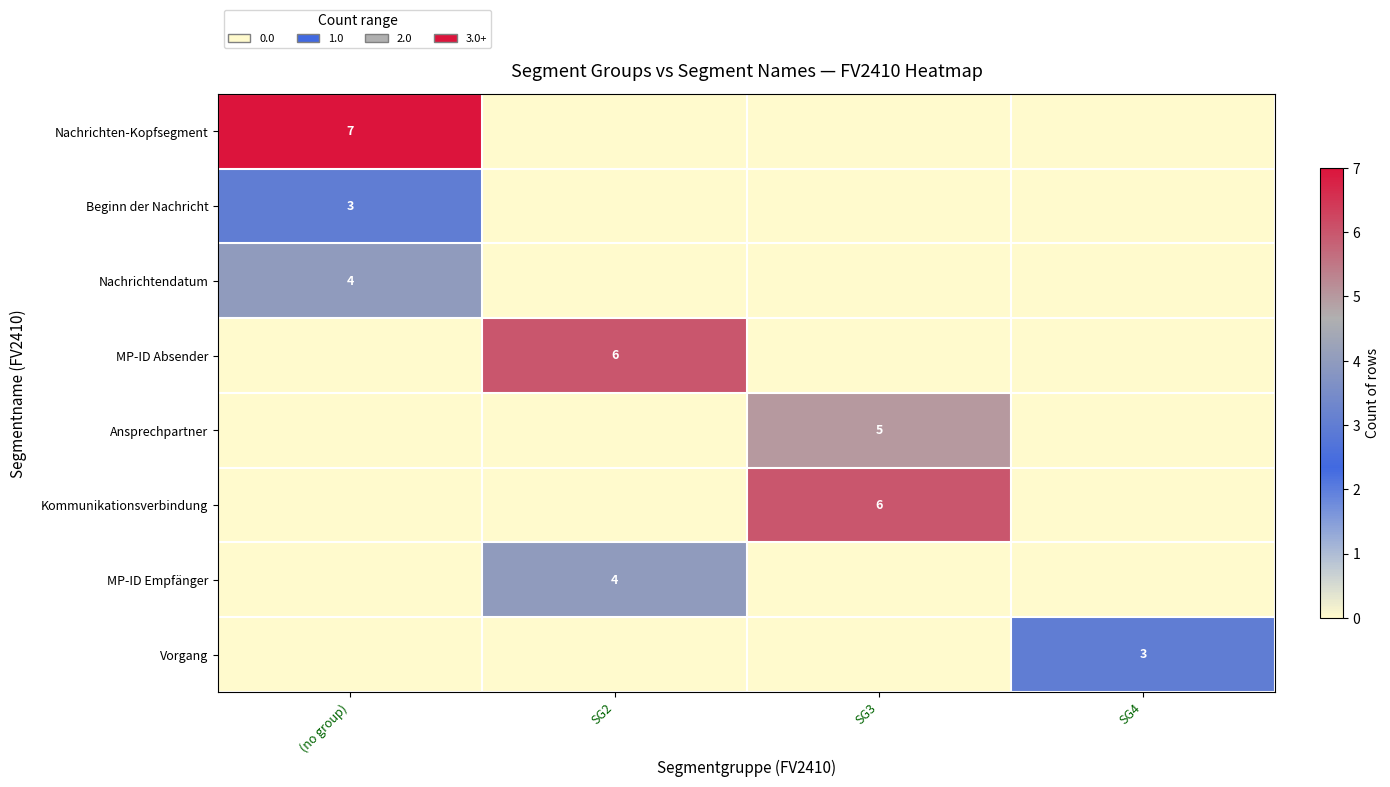

True or false: Kommunikationsverbindung has a value of 3 at SG3.

False